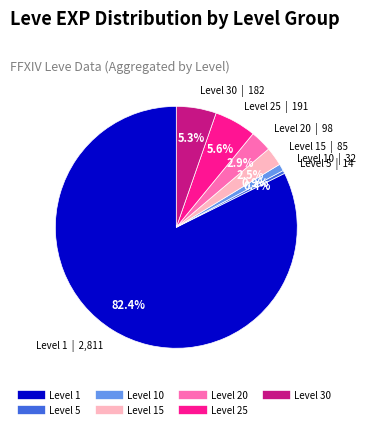

Is there a majority slice in this chart?

Yes